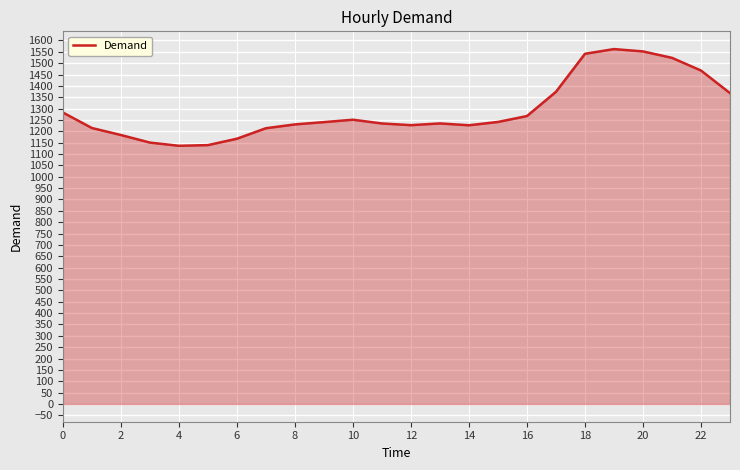

What is the difference between the maximum and minimum values?

425.7